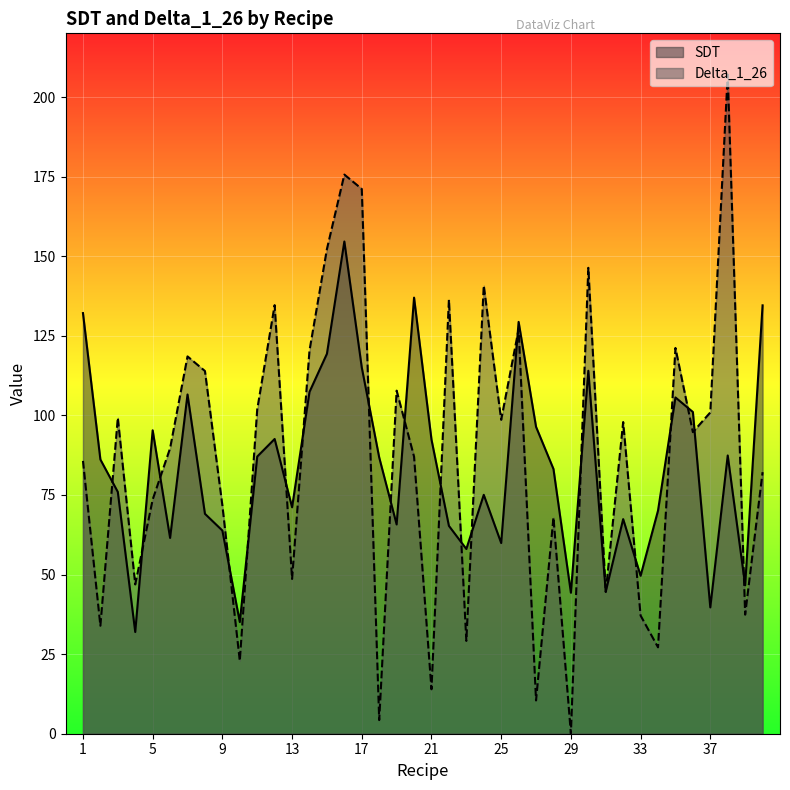

Which series ends up on top after the final intersection of Delta_1_26 and SDT?

SDT